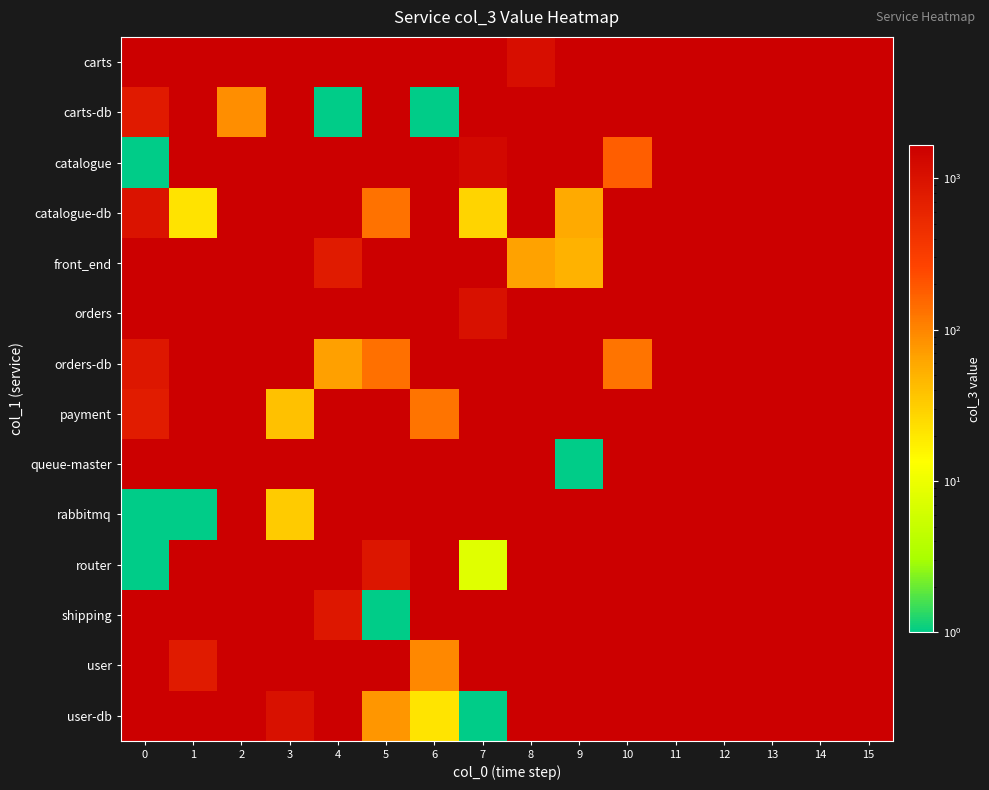

Which series changed the most between 0 and 5?

router